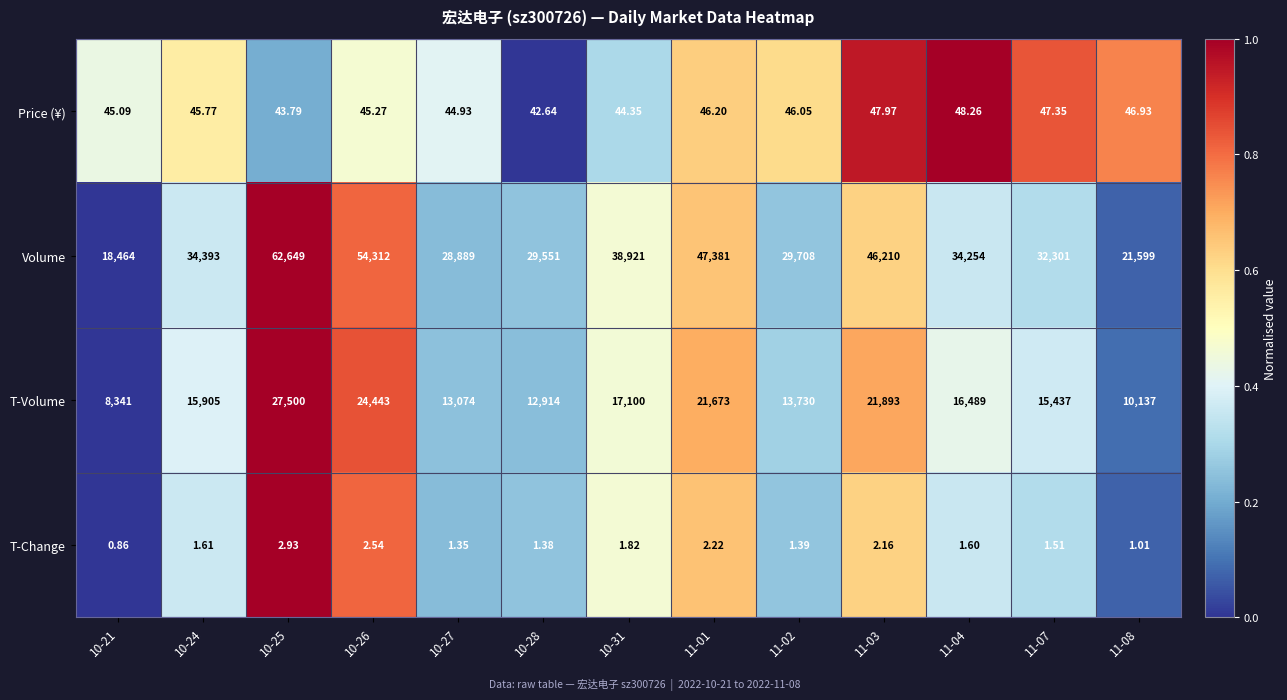

Which series has the largest total across all categories?

Volume